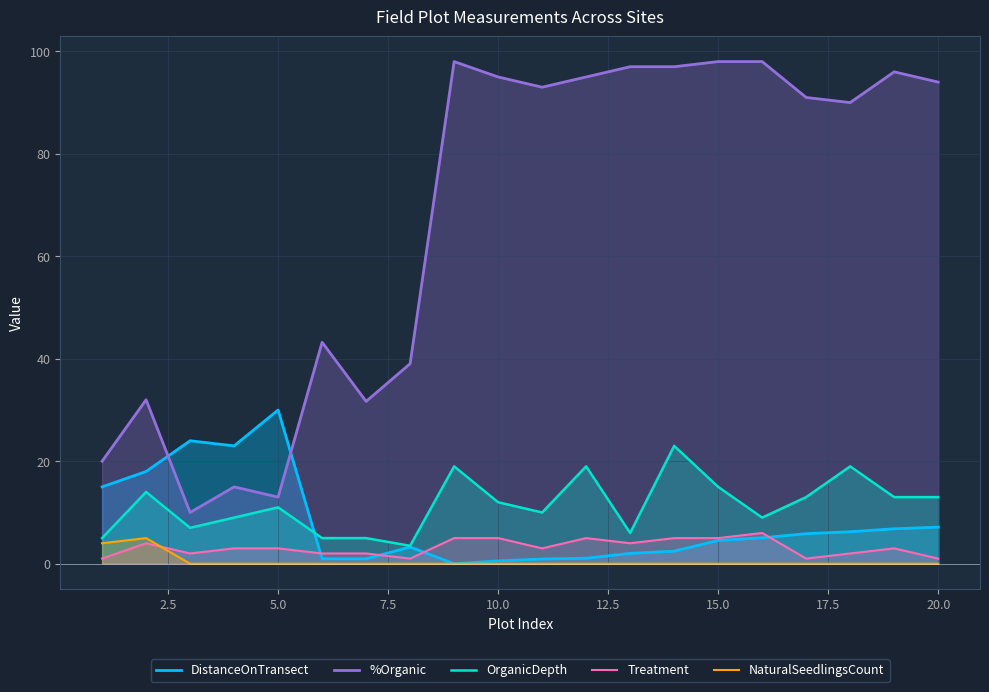

How many data points in %Organic are above 93?

9